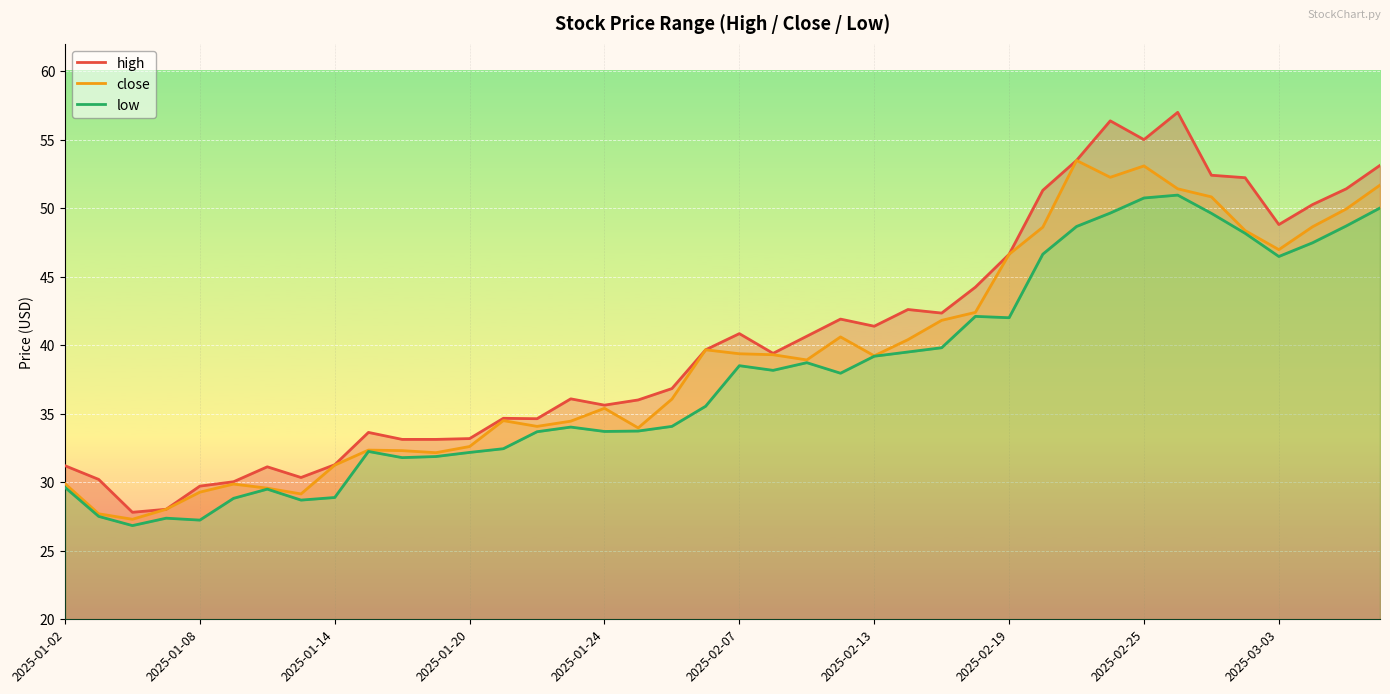

What is the minimum value for close?

27.3